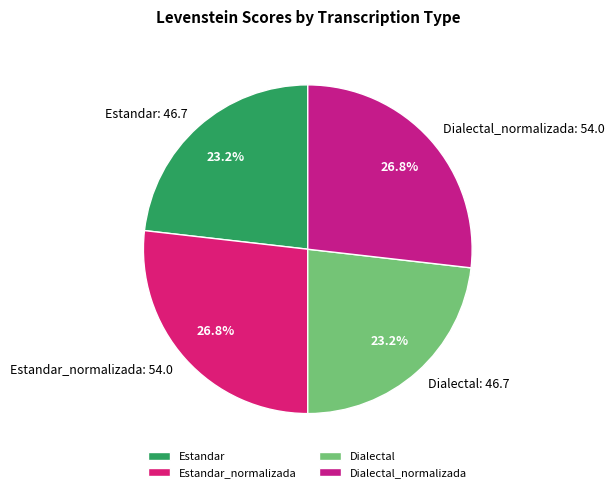

What portion of the pie excludes Estandar?

76.8%